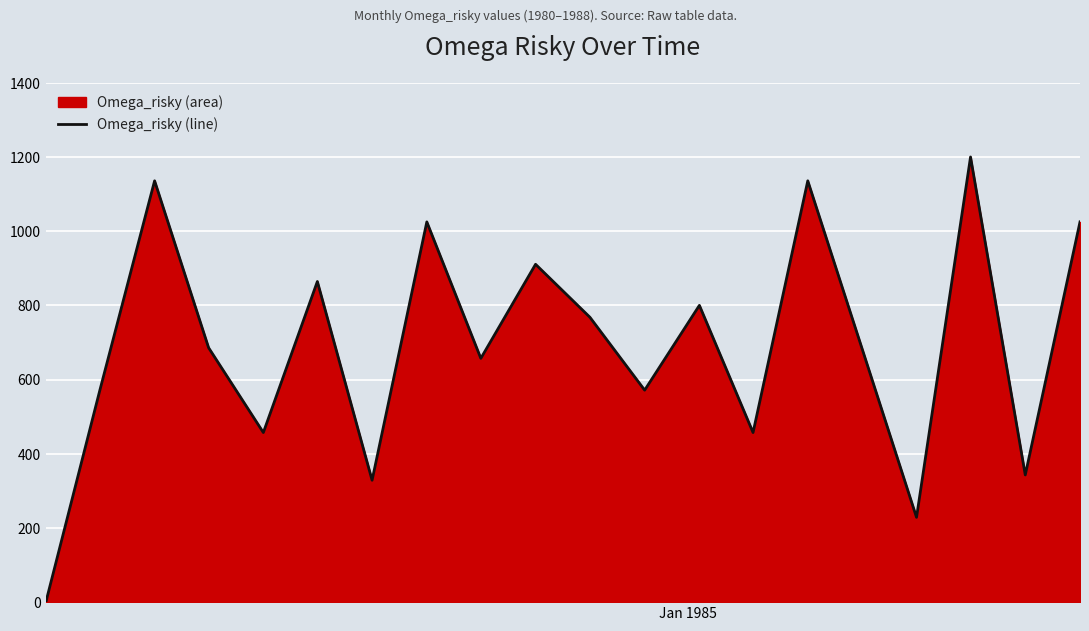

What is the greatest value displayed?

1200.0